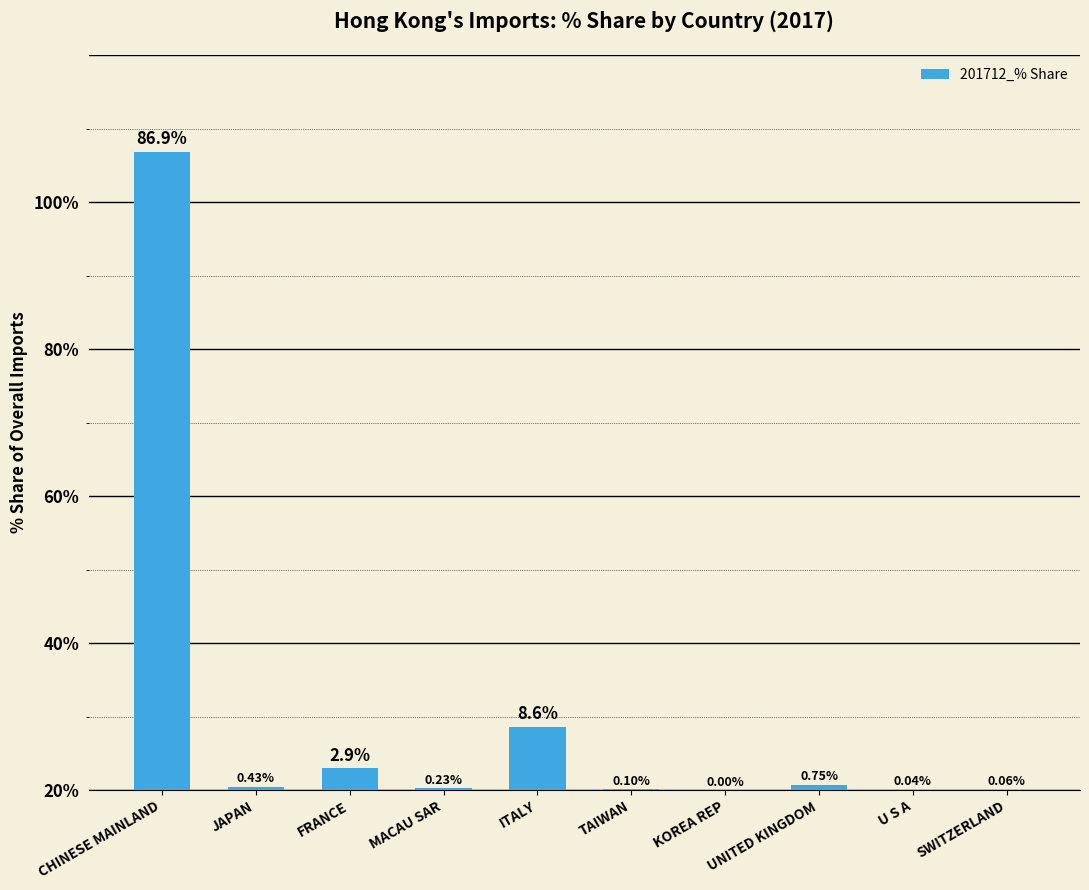

Are the bars horizontal?

No